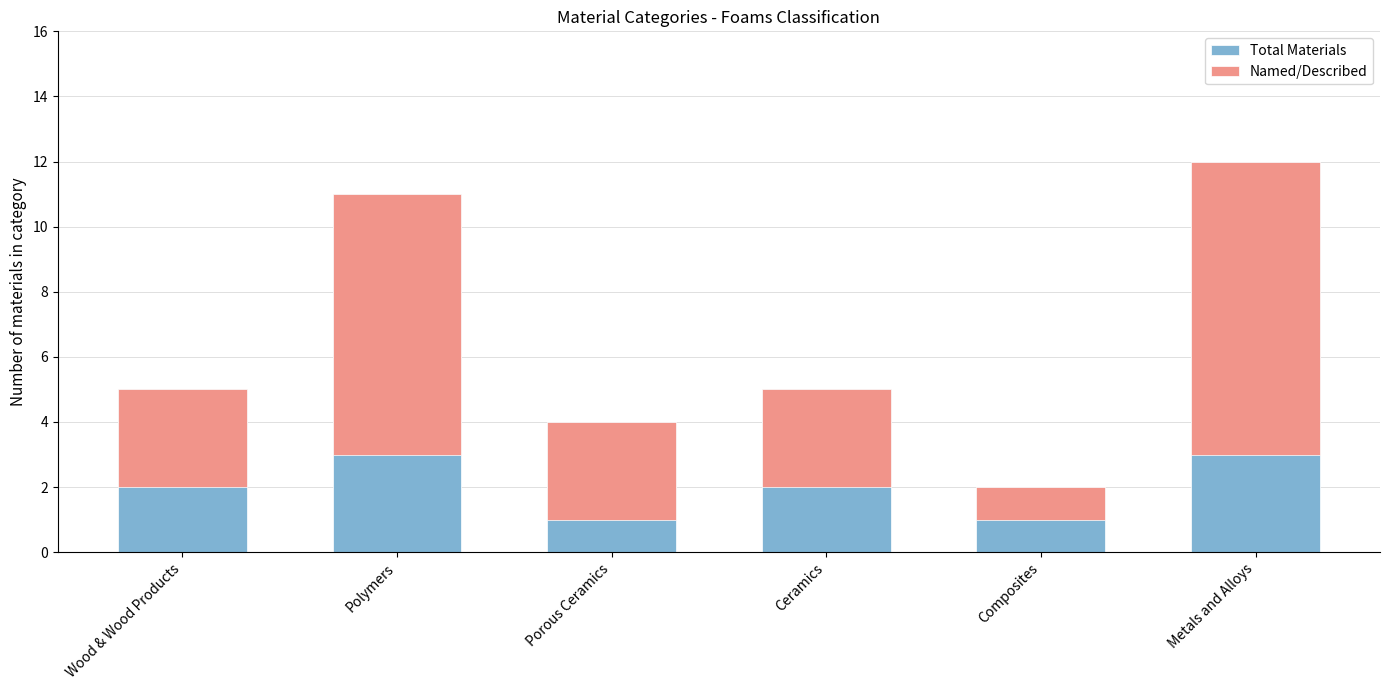

Reading right to left, list all the values displayed in this chart.

Total Materials: Metals and Alloys=12	Composites=2	Ceramics=5	Porous Ceramics=4	Polymers=11	Wood & Wood Products=5
Named/Described: Metals and Alloys=9	Composites=1	Ceramics=3	Porous Ceramics=3	Polymers=8	Wood & Wood Products=3